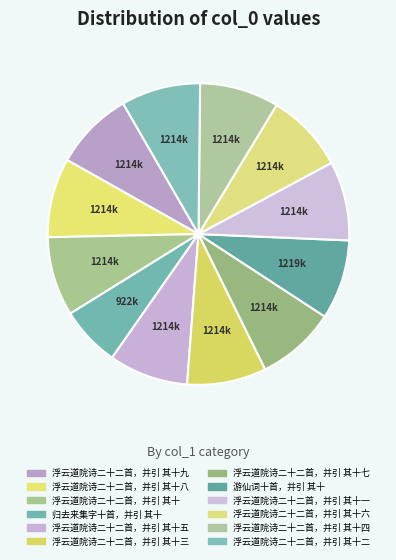

Is it true that 浮云道院诗二十二首，并引 其十六 is 9% of the pie?

True